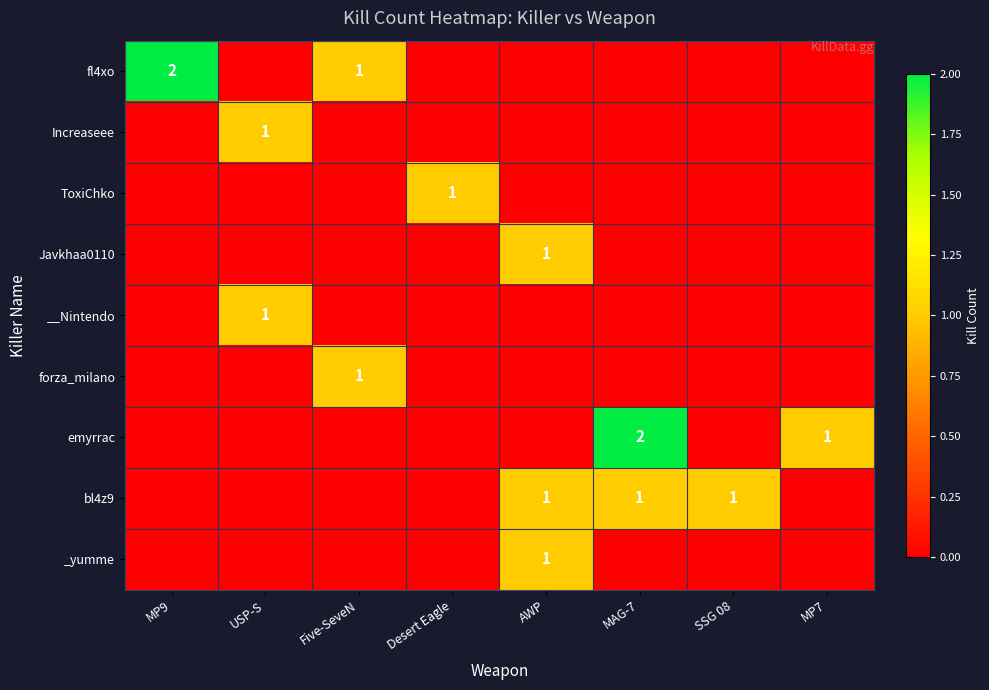

How many series are shown in this chart?

9